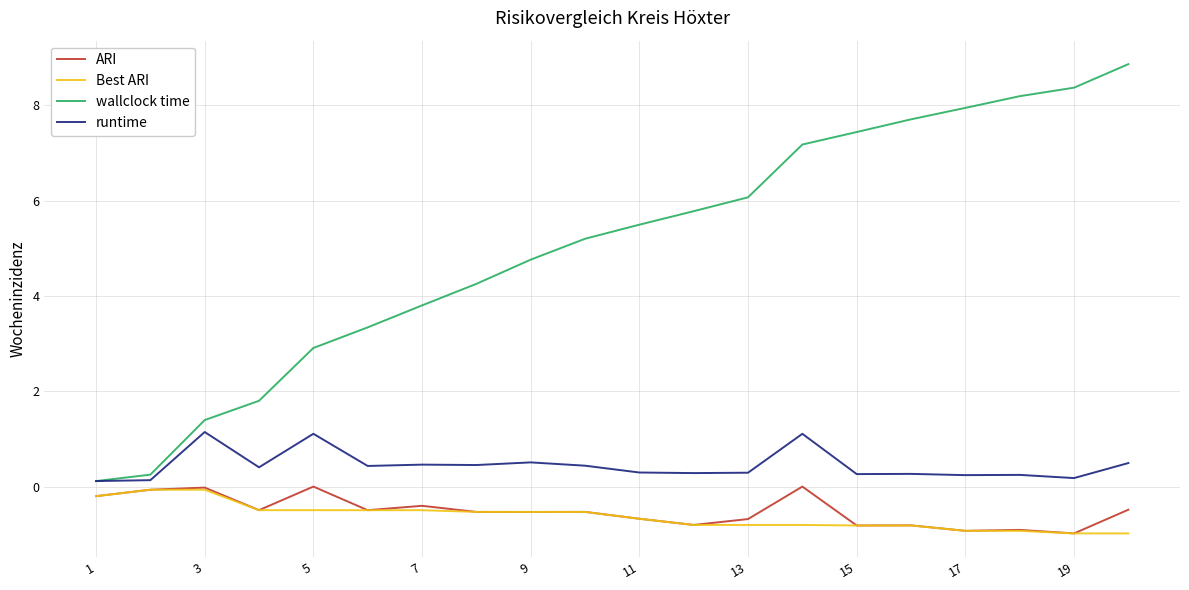

True or false: Best ARI and wallclock time intersect in this chart.

False